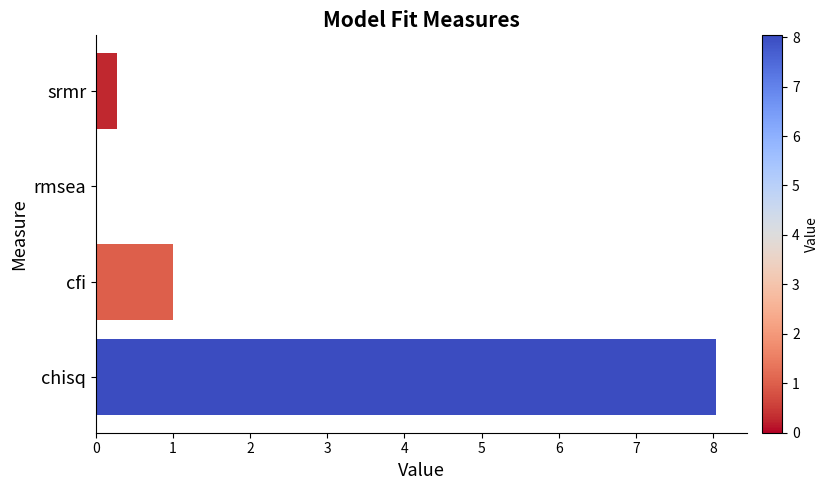

What is the sum of the values at chisq and rmsea?

8.0